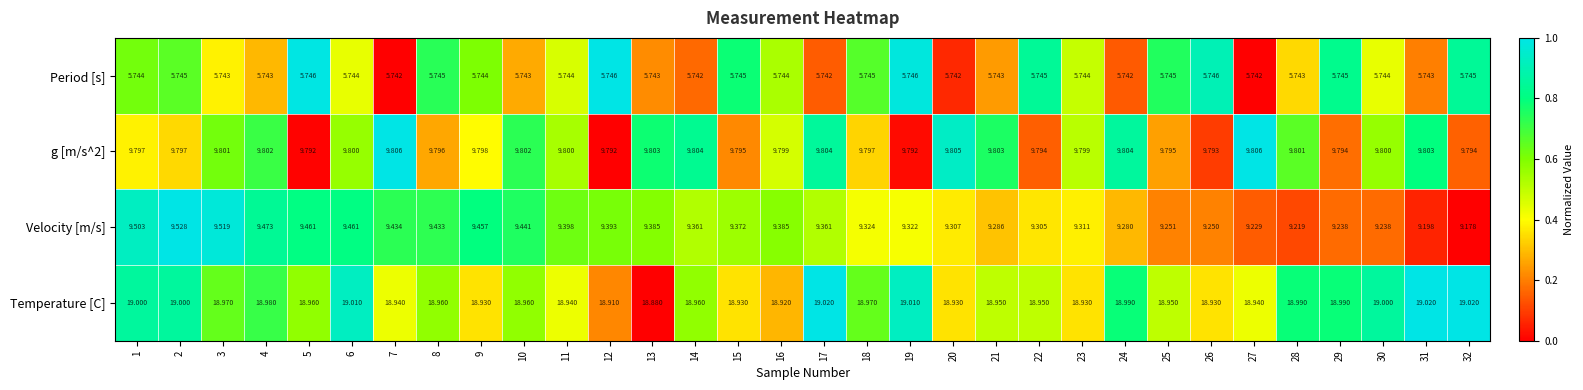

Is the value of Velocity [m/s] at 24 greater than the value of Temperature [C] at 28?

No